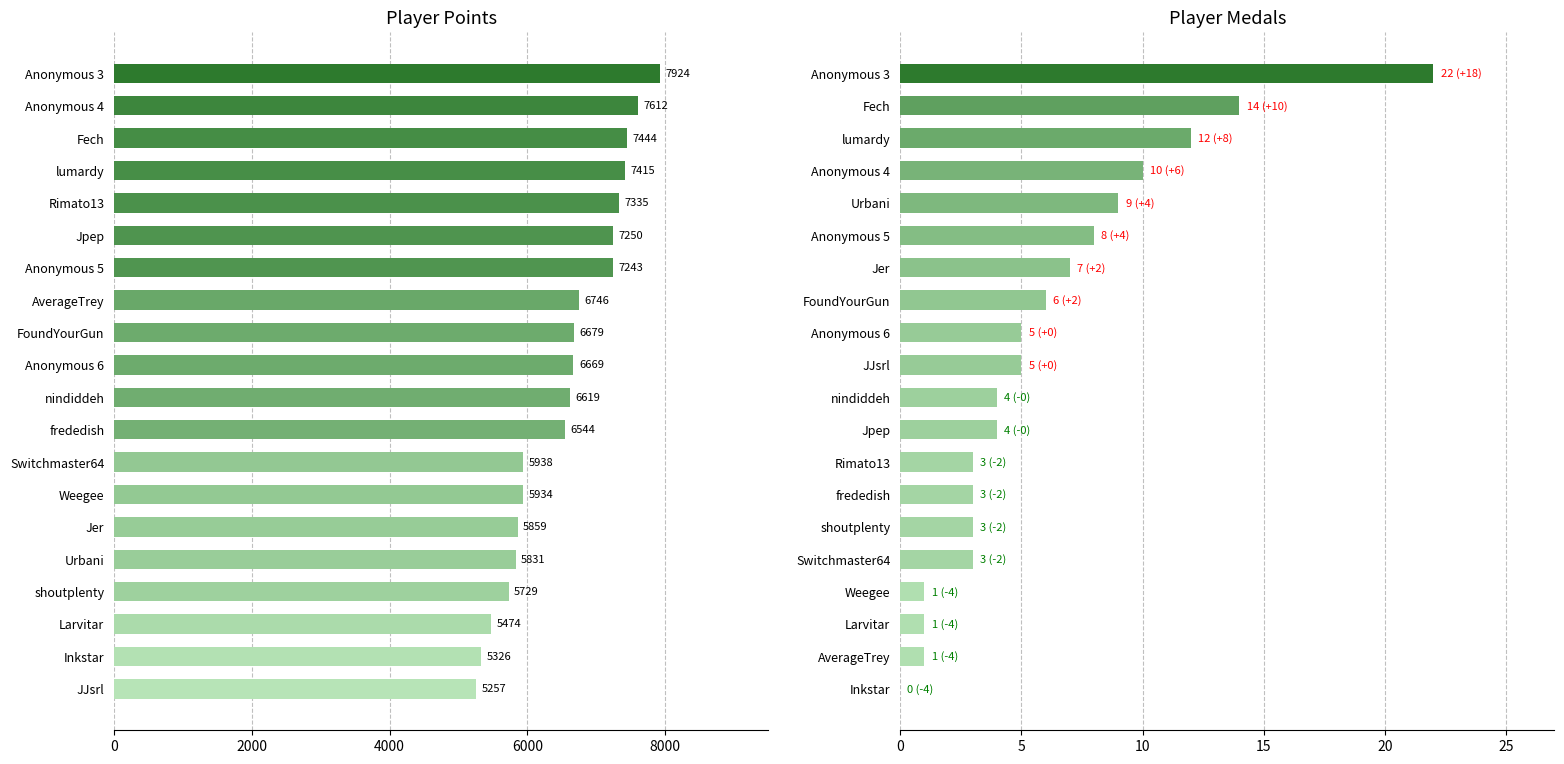

Is it true that Points equals 10527 at AverageTrey?

False